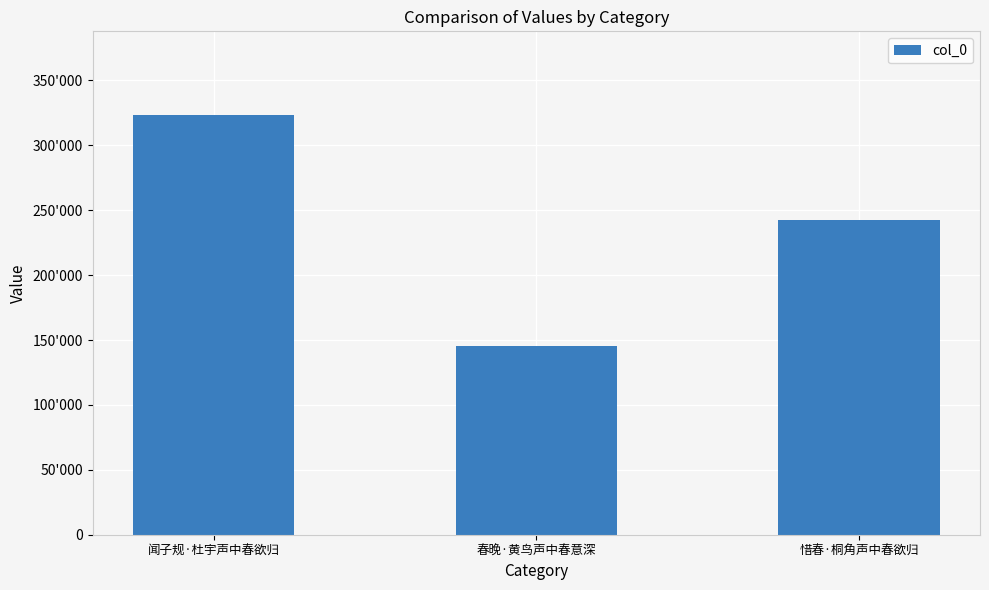

Where is the data nearest to the value 234197?

惜春·桐角声中春欲归